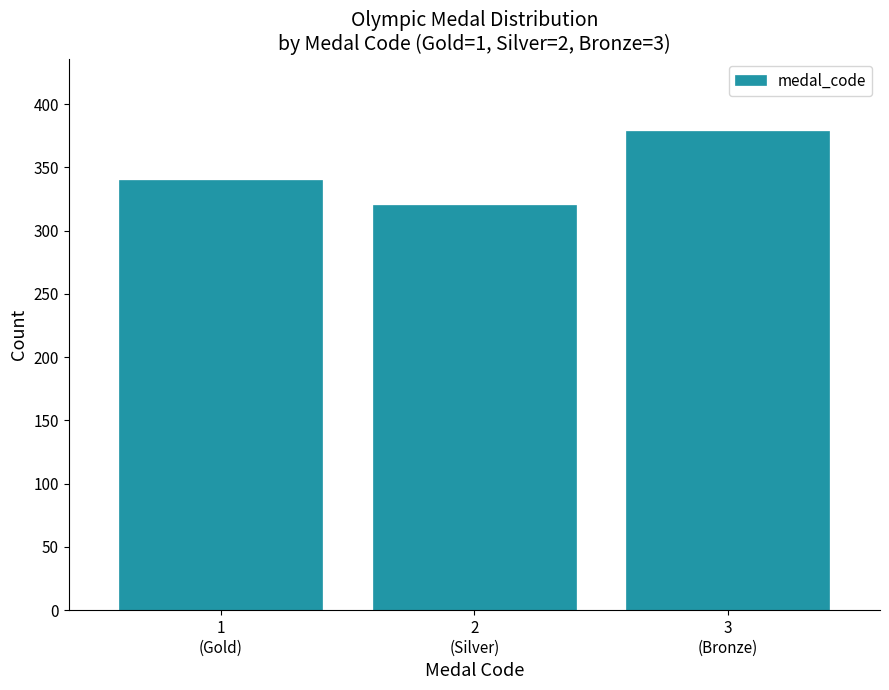

Reading left to right, transcribe all the data shown in this chart.

340	320	379